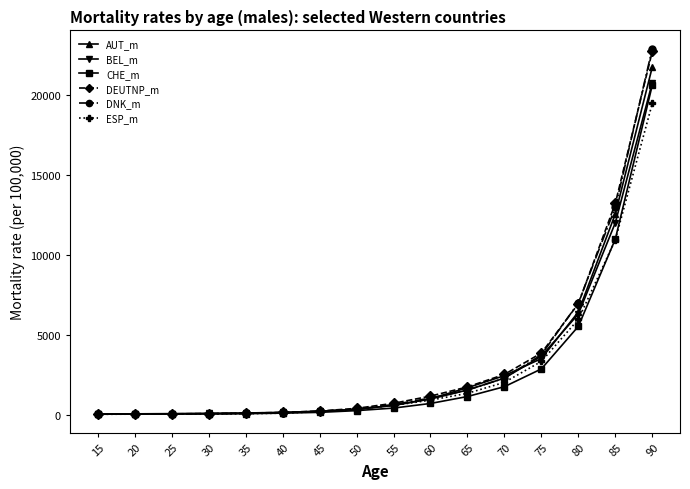

What is the value of the DNK_m point at the 12th from the left?

2279.1